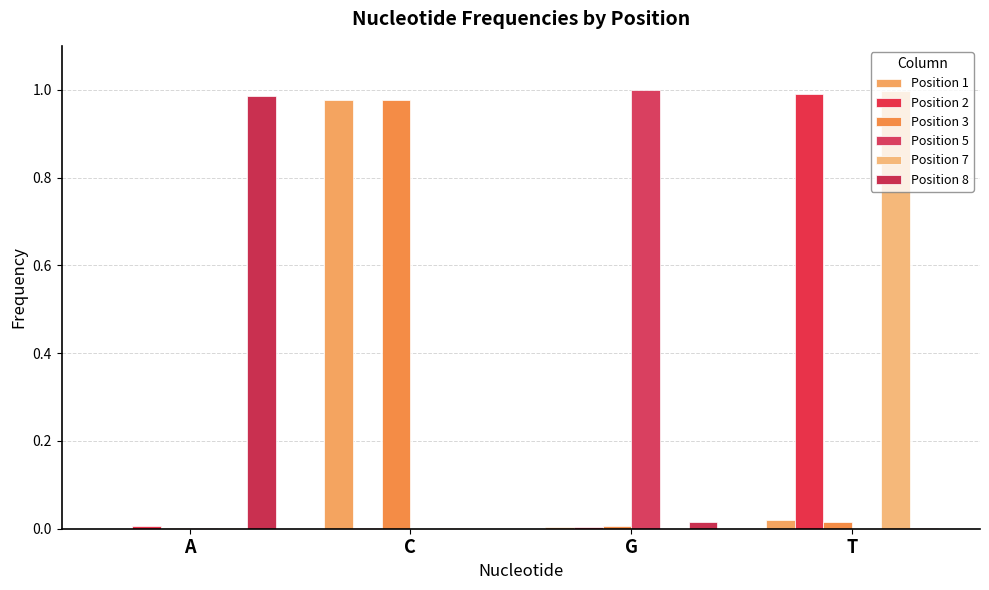

Reading left to right, extract all data points from this chart.

Position 1: 0.0	1.0	0.0	0.0
Position 2: 0.0	0.0	0.0	1.0
Position 3: 0.0	1.0	0.0	0.0
Position 5: 0.0	0.0	1.0	0.0
Position 7: 0.0	0.0	0.0	1.0
Position 8: 1.0	0.0	0.0	0.0